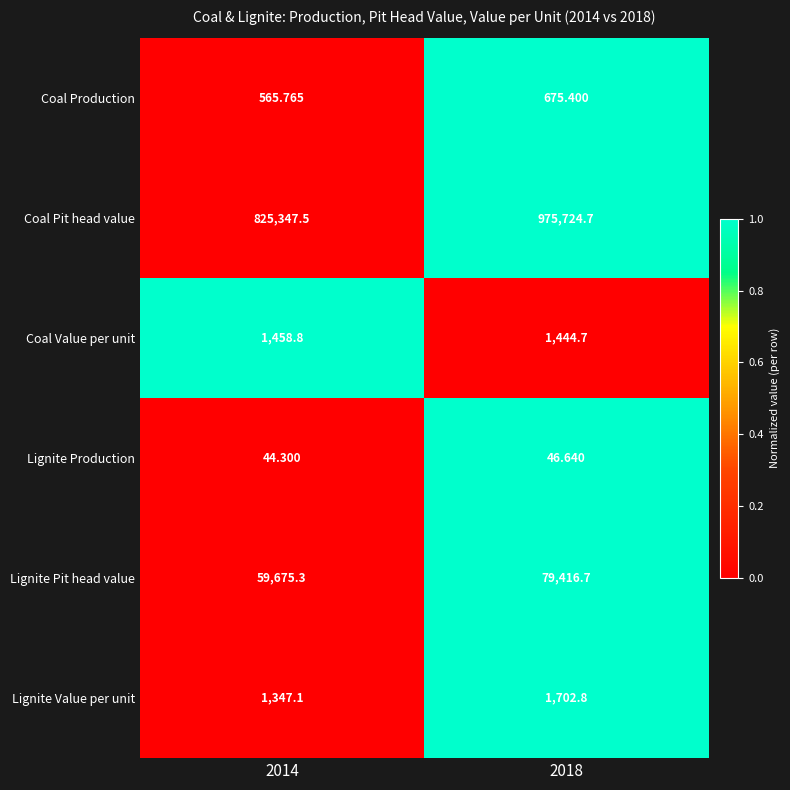

Is the value of Coal Production at 2018 greater than the value of Coal Pit head value at 2014?

No